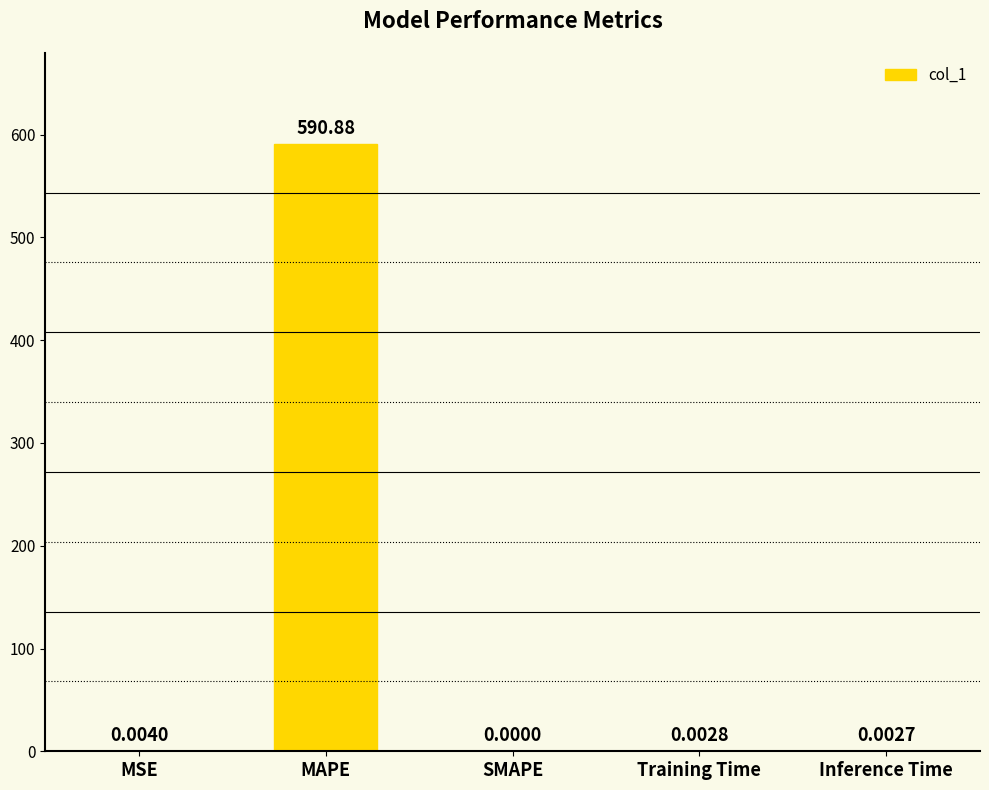

What is the sum of all values?

590.9